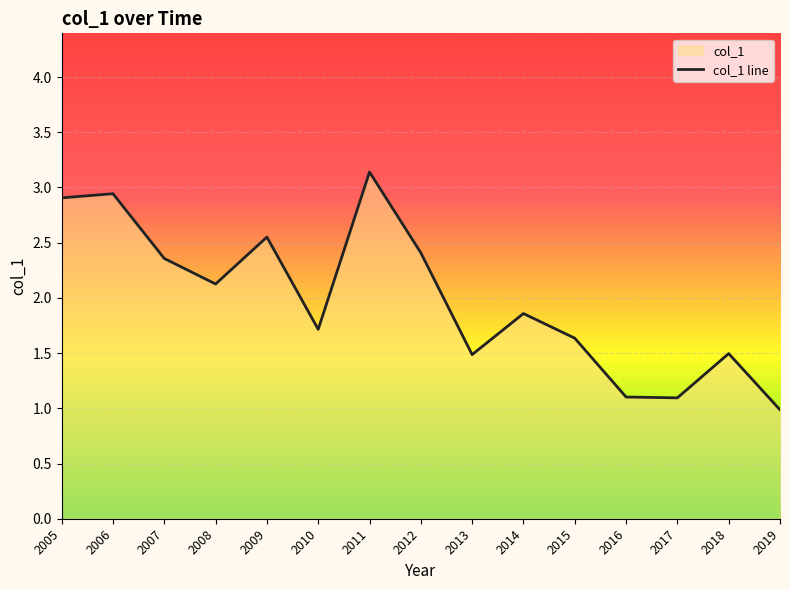

How many lines are shown in the chart?

1